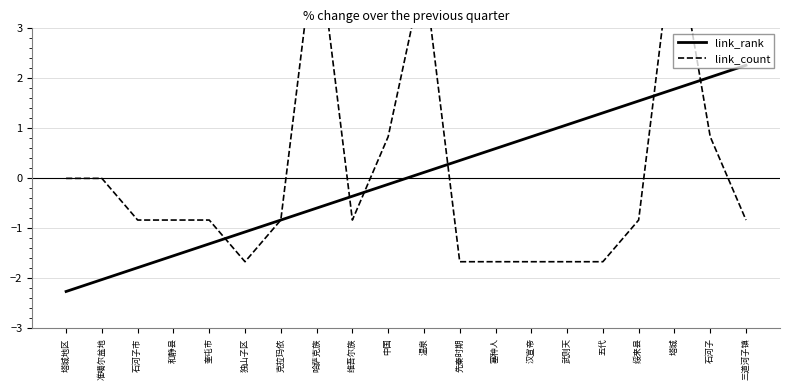

The value of link_rank at 石河子市 is -0.8. True or false?

False